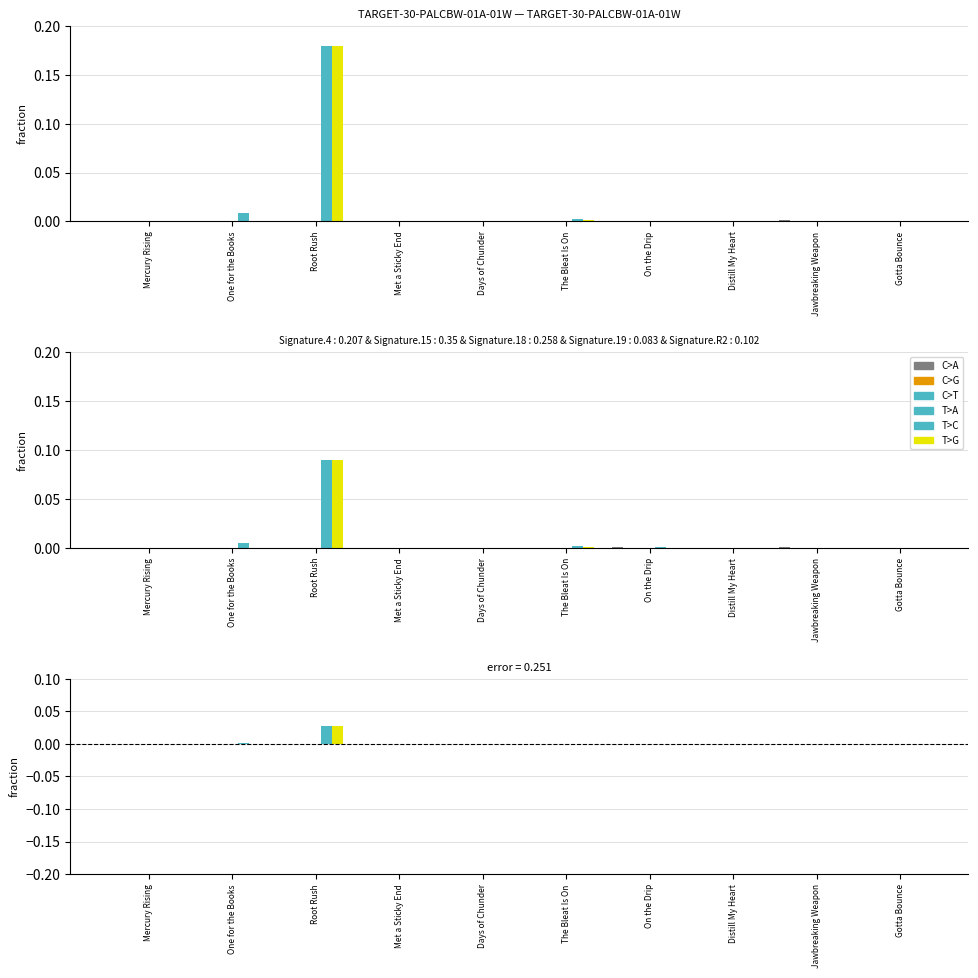

Which label corresponds to the smallest value in the chart?

Mercury Rising